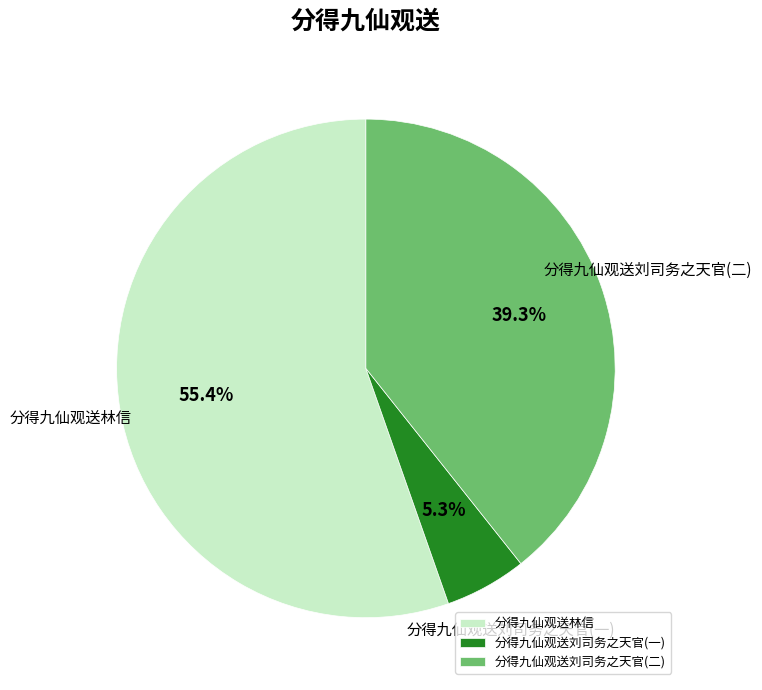

How many segments does this pie chart have?

3